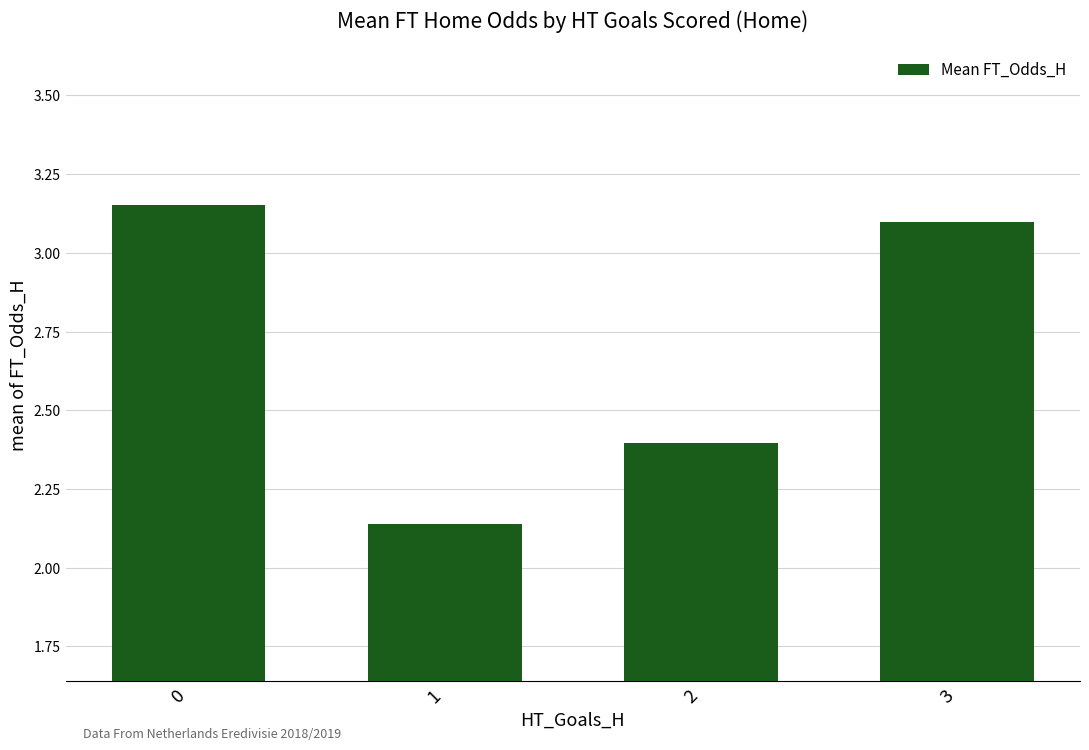

What is the value of the 4th bar from the left?

3.1